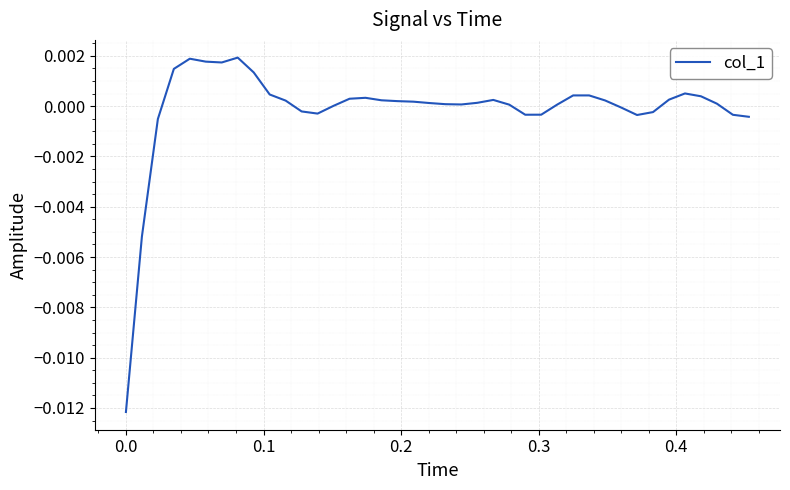

Is this an area chart (filled region under the line)?

No